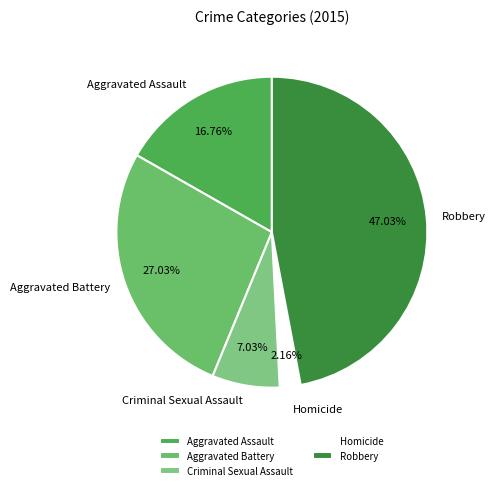

What is the ratio of the value at Robbery to the value at Criminal Sexual Assault?

6.7